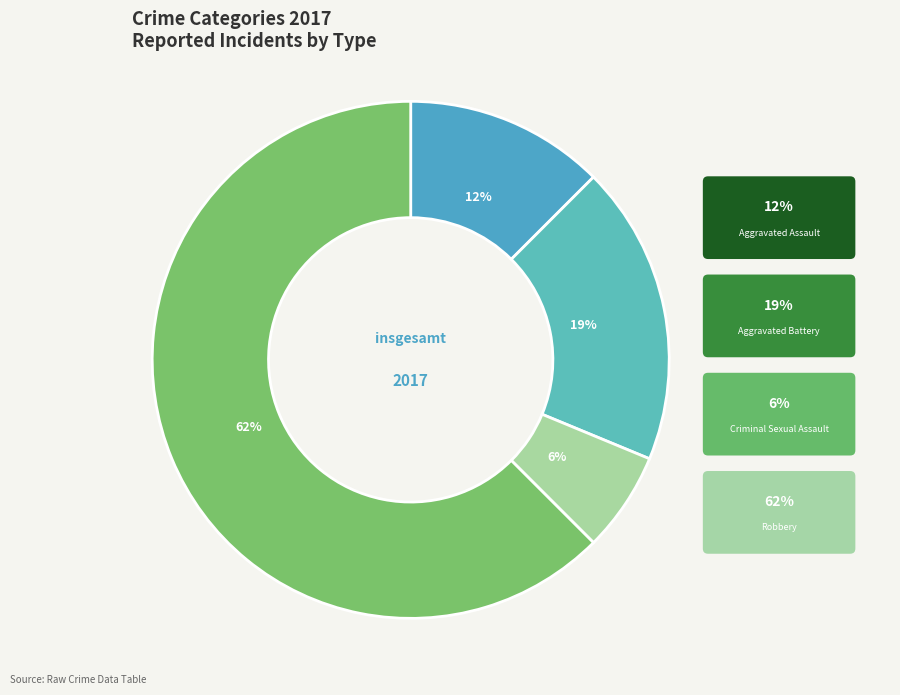

How many slices are in this pie chart?

4